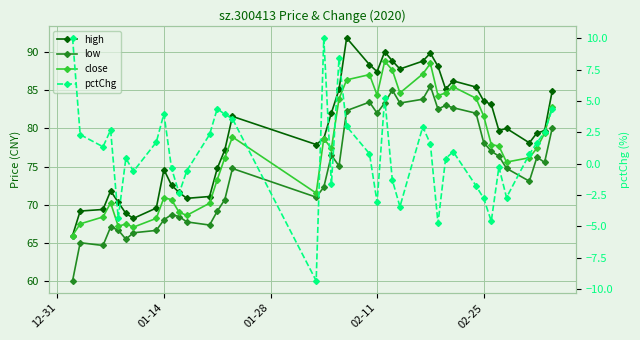

How many data points in close are less than 77?

18